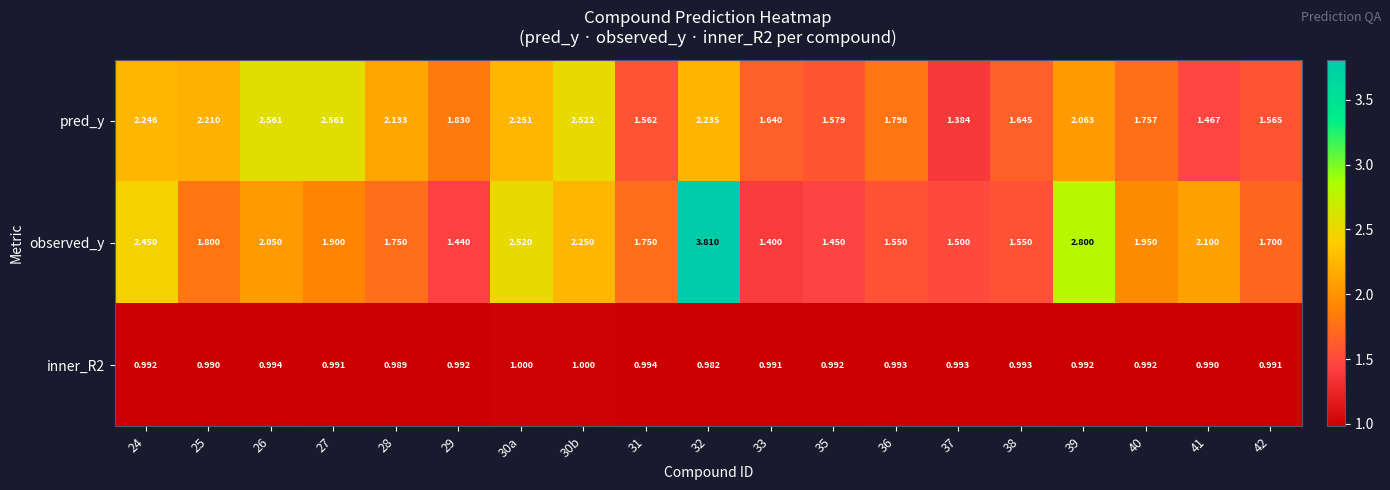

Is the value of pred_y at 35 greater than the value of inner_R2 at 30a?

Yes